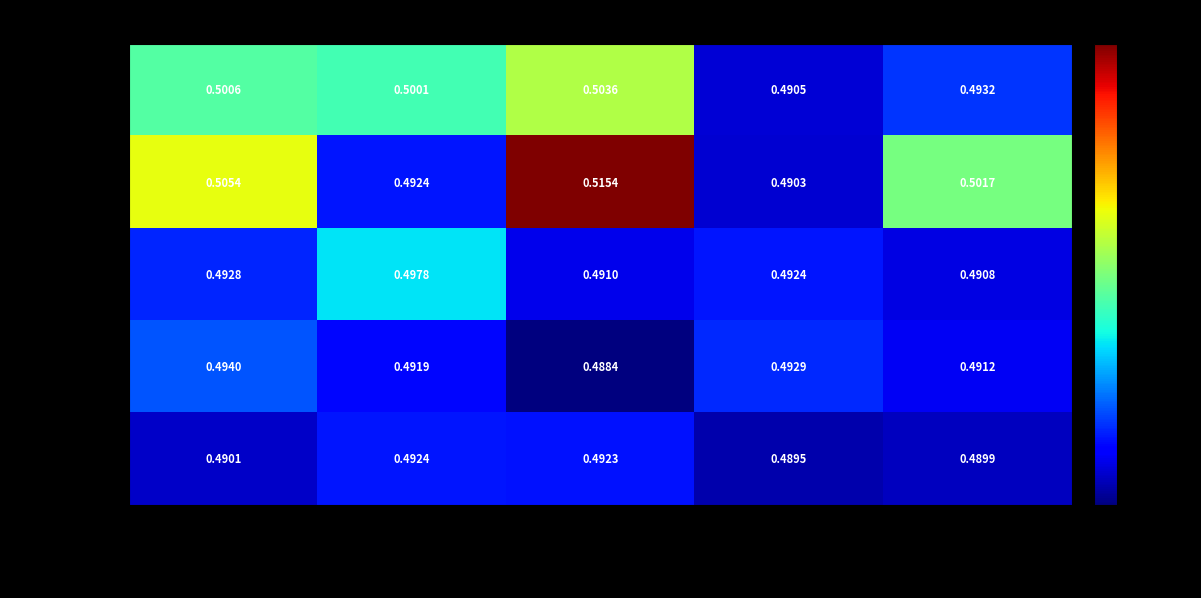

Is the value of IDs 67-84 at 높이_4 greater than the value of IDs 25-43 at 높이_1?

No